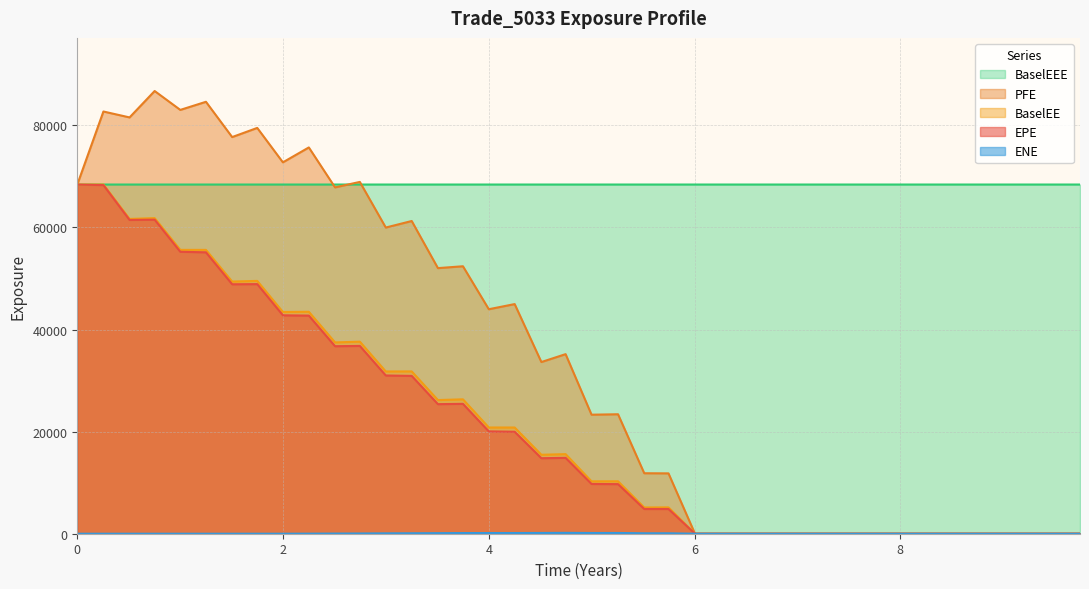

True or false: BaselEEE and ENE cross at least once.

False